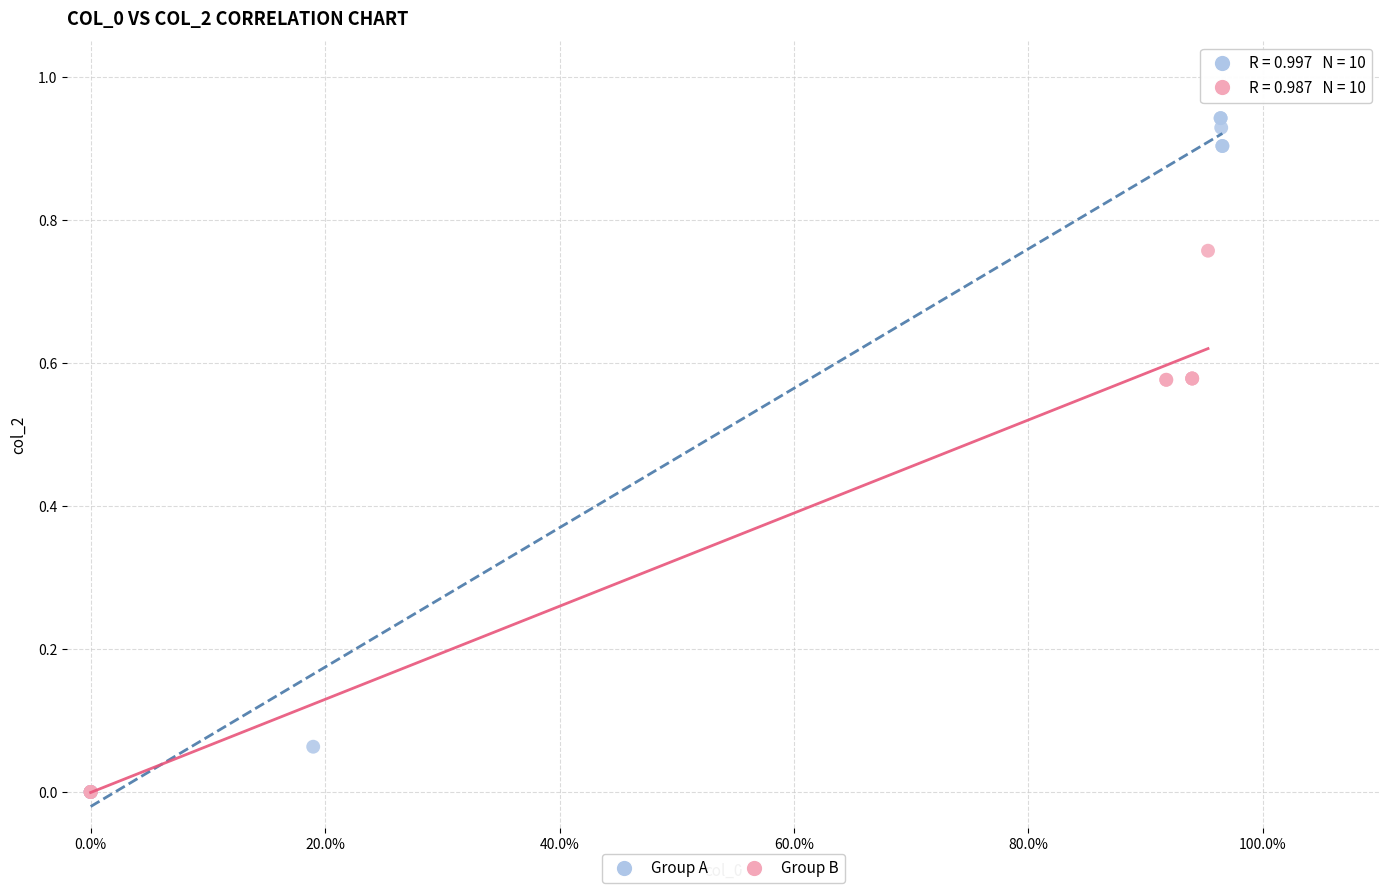

Which series reaches the maximum Y coordinate?

Group A